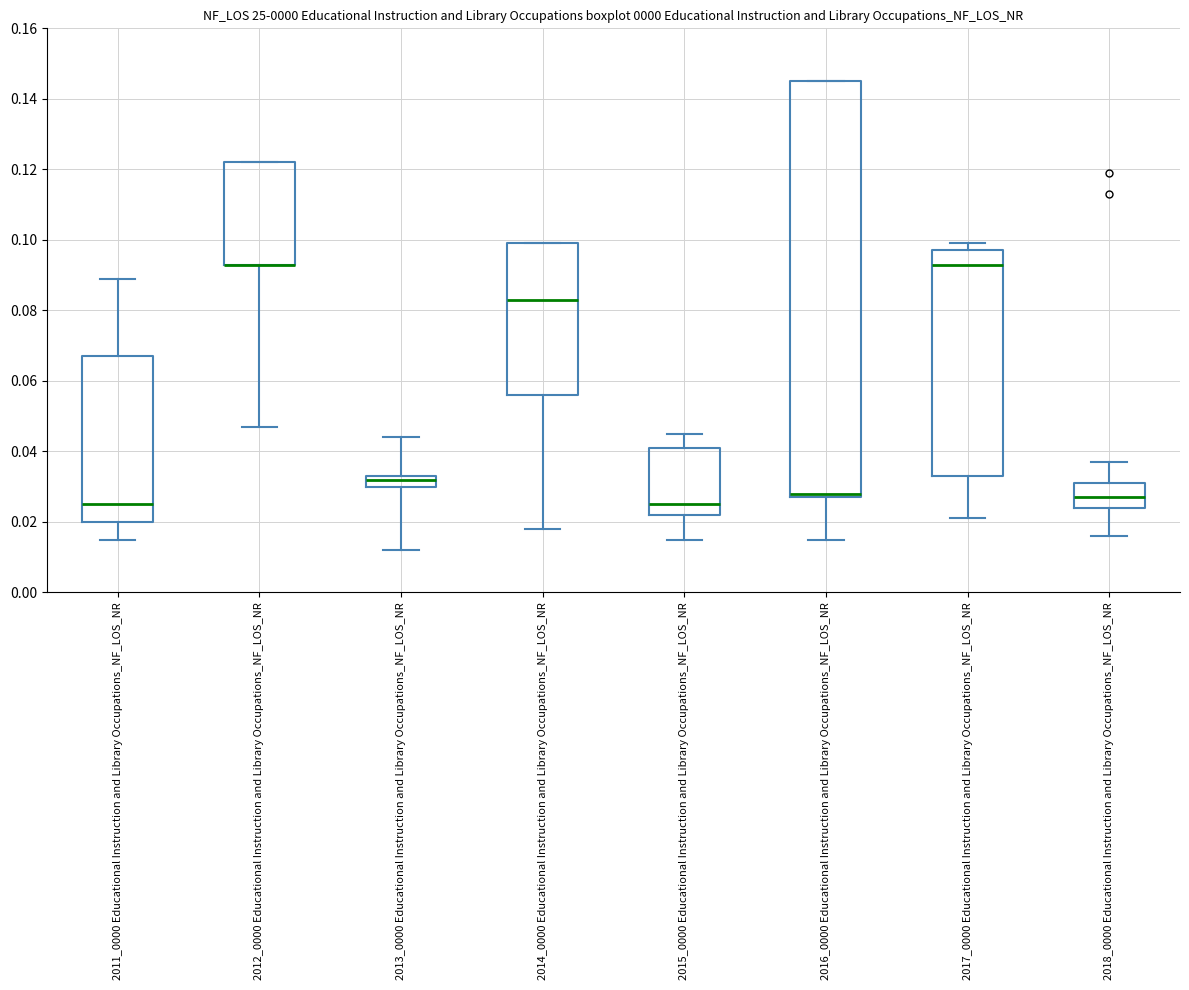

Comparing the boxes themselves (not the whiskers), which one is the tallest?

2016_0000 Educational Instruction and Library Occupations_NF_LOS_NR